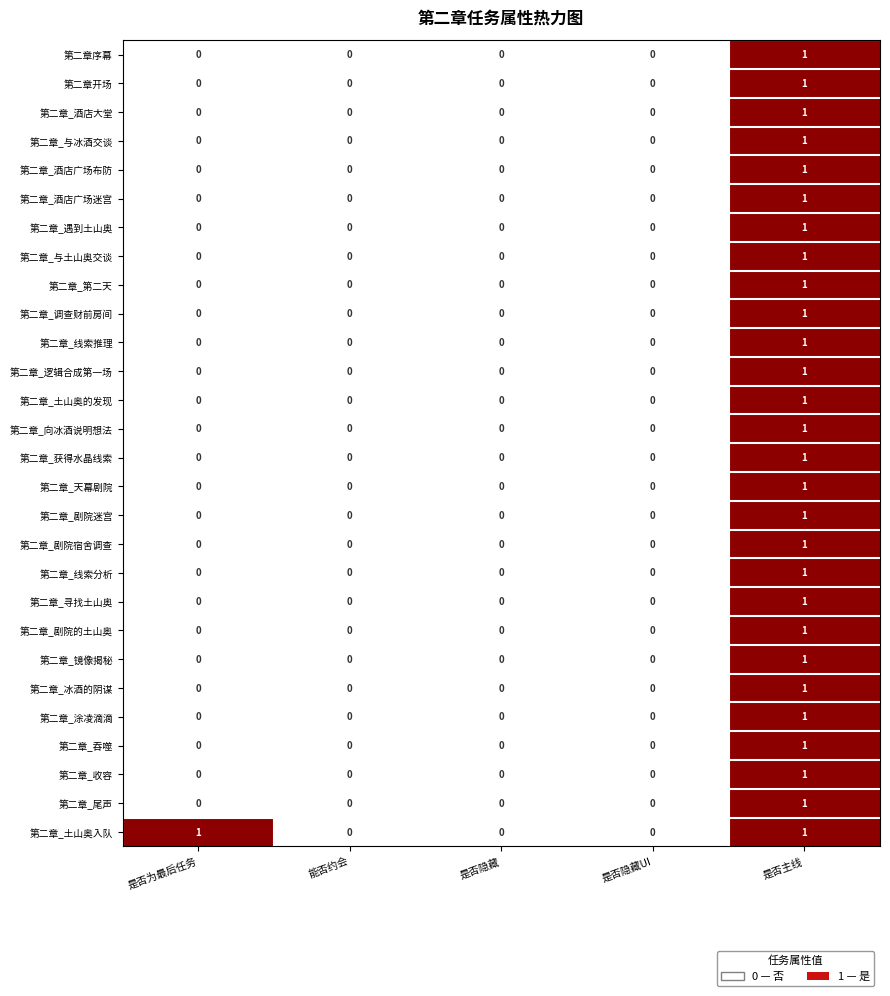

Count the 第二章_逻辑合成第一场 values in the range 0 to 1.

5